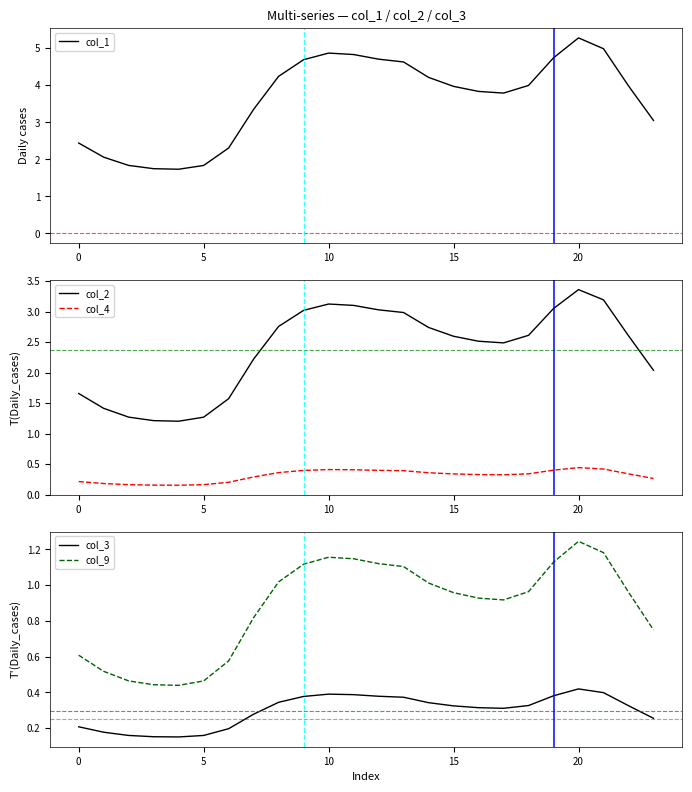

The col_3 series shows 0.1 at 5. True or false?

False